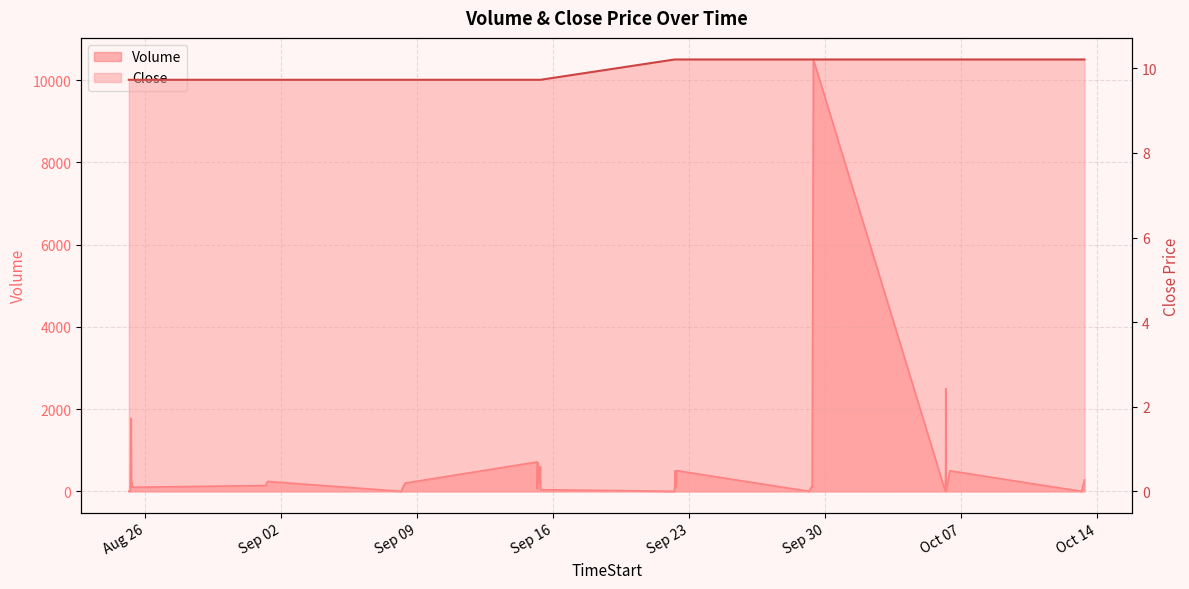

Where is the first local maximum for Volume?

2025-08-25 05:00:00